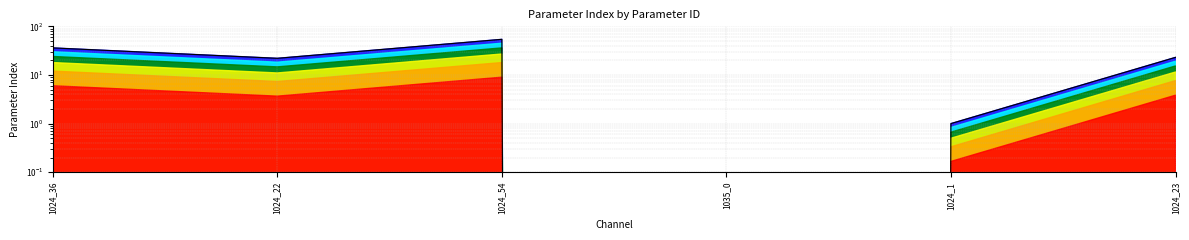

List the labels in order of value, smallest first.

1035_0, 1024_1, 1024_22, 1024_23, 1024_36, 1024_54